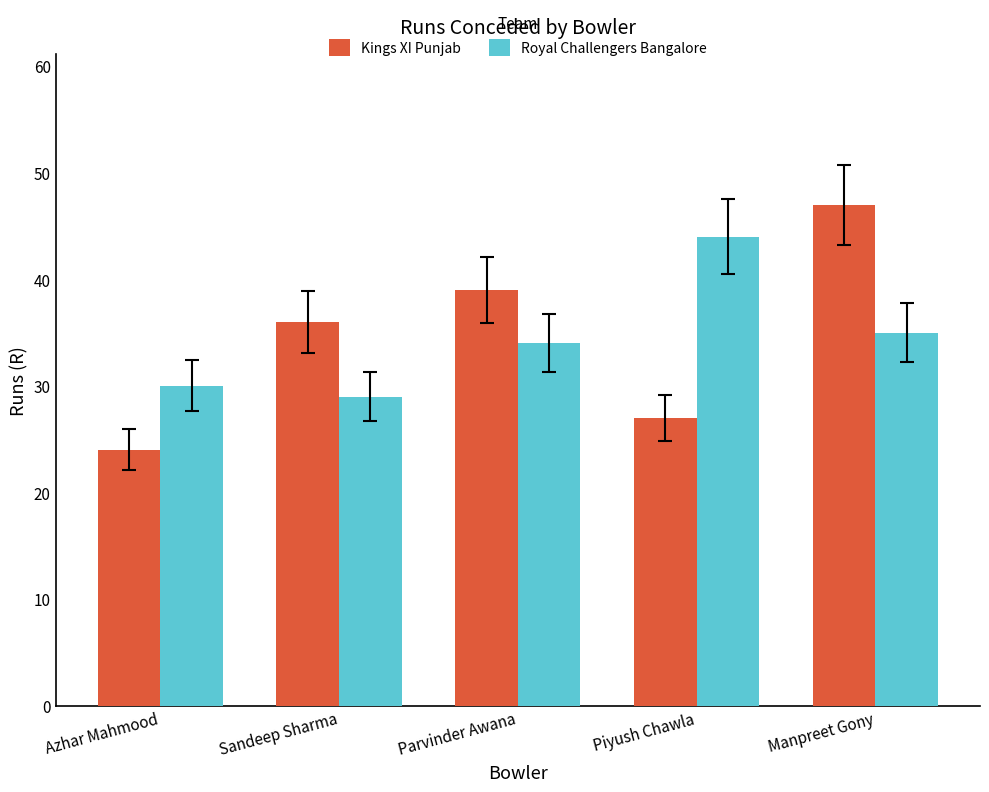

How many distinct data groups are displayed?

2